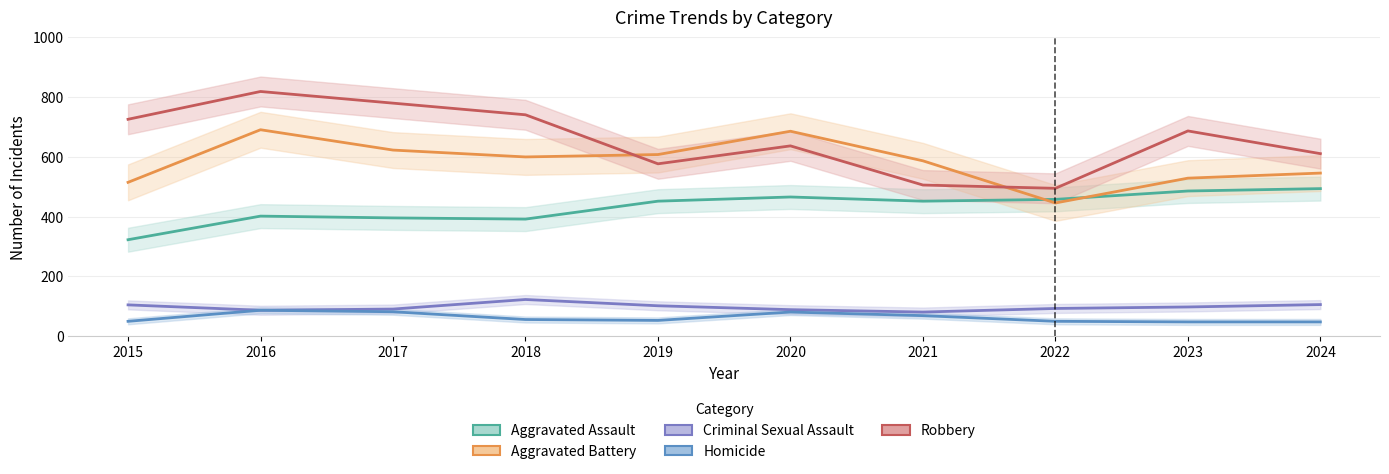

What is the value of the Homicide point at the 8th from the left?

50